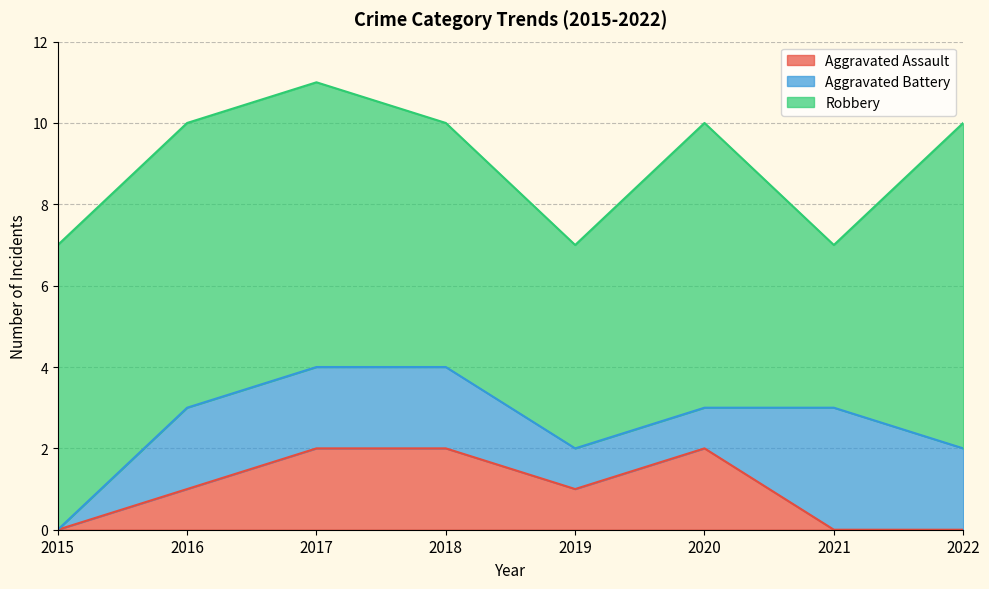

List the series in order of their peak value, highest first.

Robbery, Aggravated Battery, Aggravated Assault